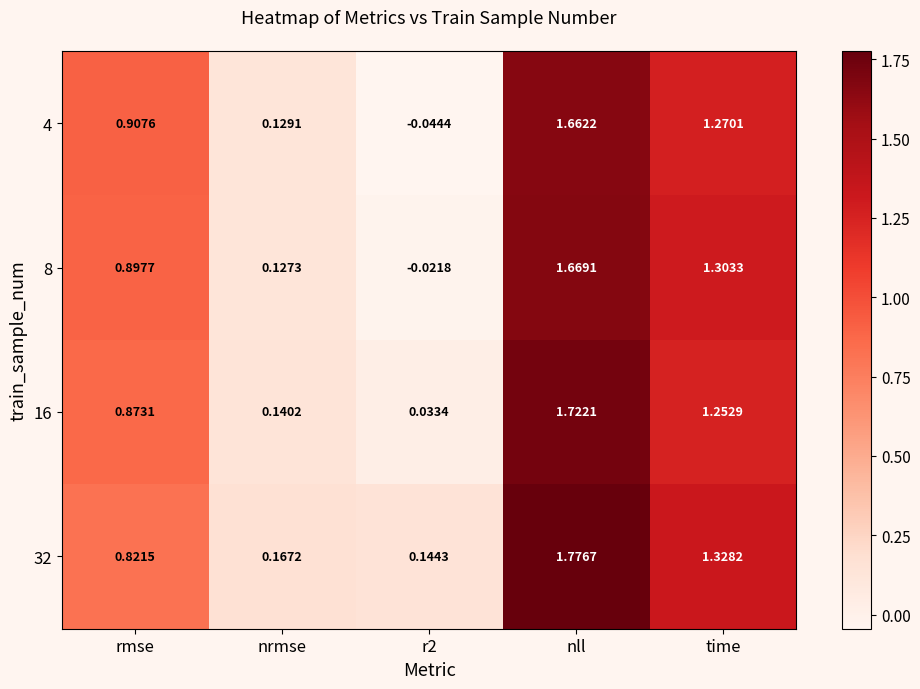

Which category has the highest value across all series?

nll